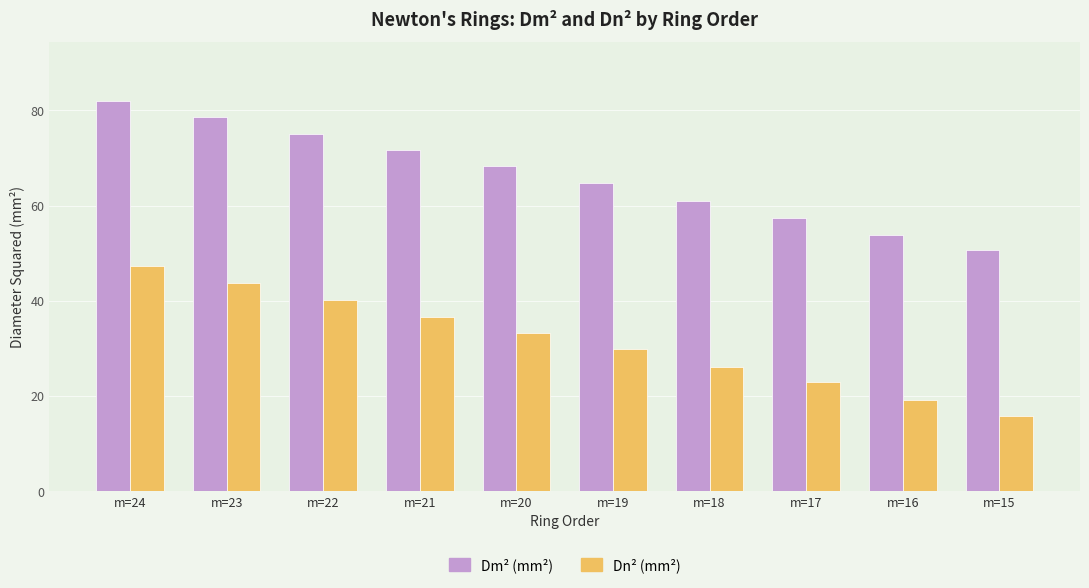

What is the spread (max minus min) of values at m=18?

34.8